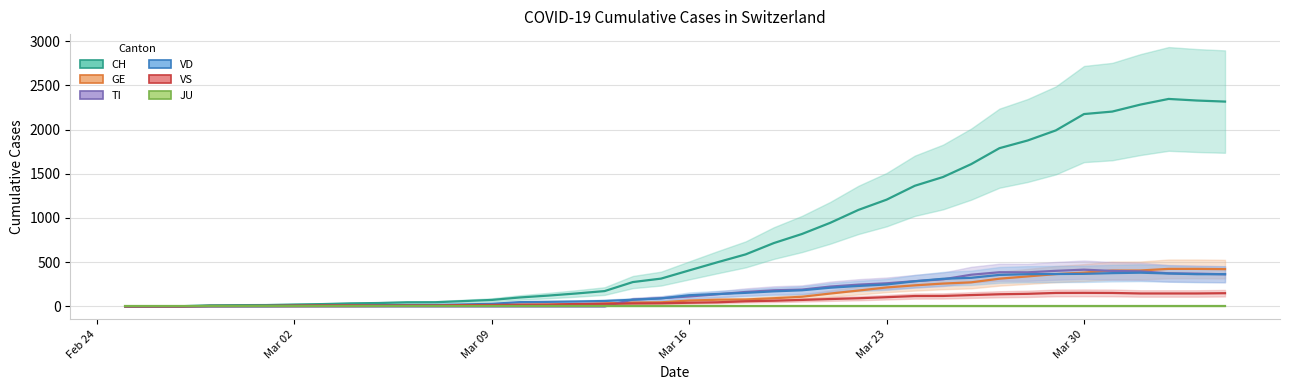

Reading right to left, extract all data points from this chart.

CH: 2316	2328	2346	2282	2203	2175	1990	1876	1789	1609	1463	1364	1207	1091	945	819	716	588	499	407	314	275	173	146	122	101	73	60	47	46	38	34	26	21	15	14	12	2	1	0
GE: 421	424	424	406	405	382	365	339	313	272	258	238	214	179	145	109	92	78	75	66	46	43	33	23	20	18	13	9	7	7	5	4	4	3	3	3	2	1	1	0
TI: 363	370	374	396	401	415	402	385	386	358	306	285	261	246	224	190	182	163	137	112	92	77	0	0	0	0	0	0	0	0	0	0	0	0	0	0	0	0	0	0
VD: 364	364	372	381	376	368	366	364	356	323	312	284	248	231	211	182	170	153	140	126	90	75	61	55	51	48	29	22	16	15	14	11	8	6	4	4	4	0	0	0
VS: 149	146	146	146	152	153	152	142	137	128	118	117	104	92	83	73	64	58	46	41	35	33	29	27	20	19	16	15	11	11	10	12	11	9	6	5	5	0	0	0
JU: 0	0	0	0	0	0	0	0	0	0	0	0	0	0	0	0	0	0	0	0	0	0	0	0	0	0	0	0	0	0	0	0	0	0	0	0	0	0	0	0